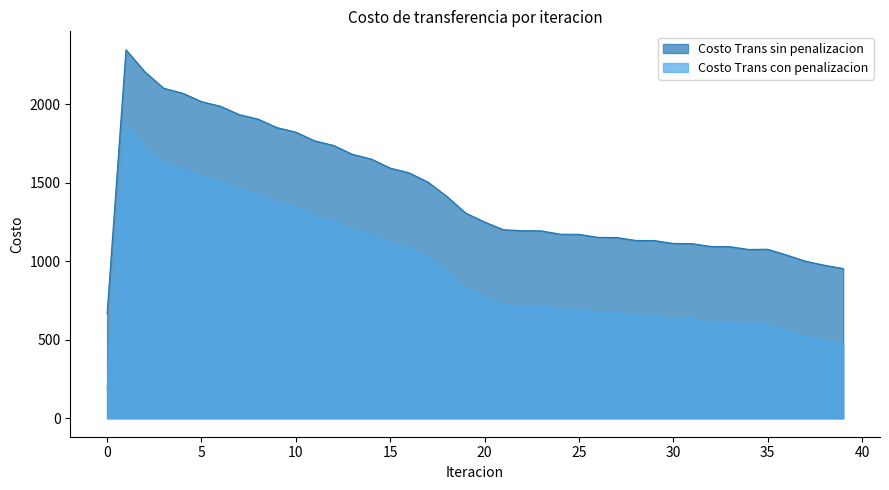

Which has a higher value, 38 or 11?

11